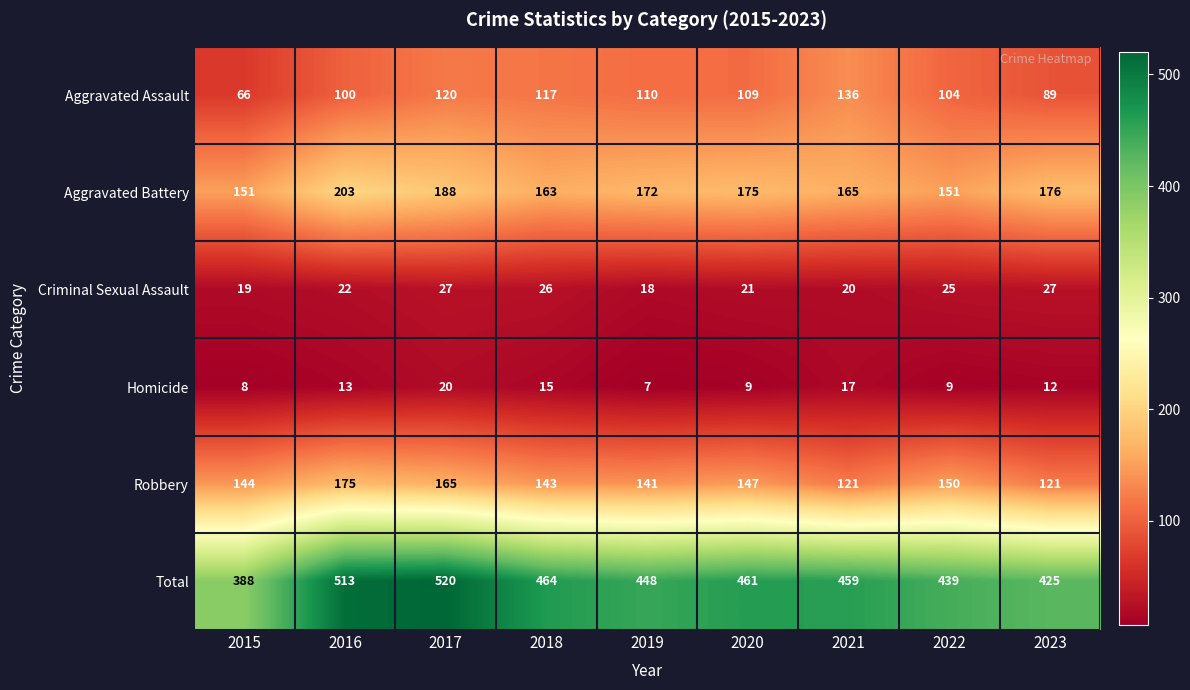

How many data points does each series have?

9